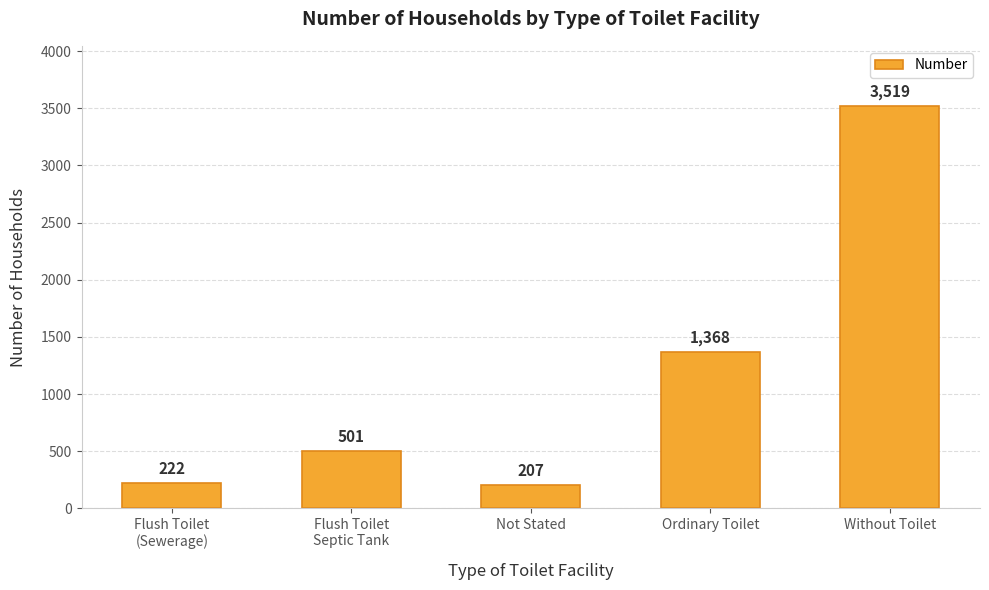

Rank the categories by value from lowest to highest.

Not Stated, Flush Toilet
(Sewerage), Flush Toilet
Septic Tank, Ordinary Toilet, Without Toilet